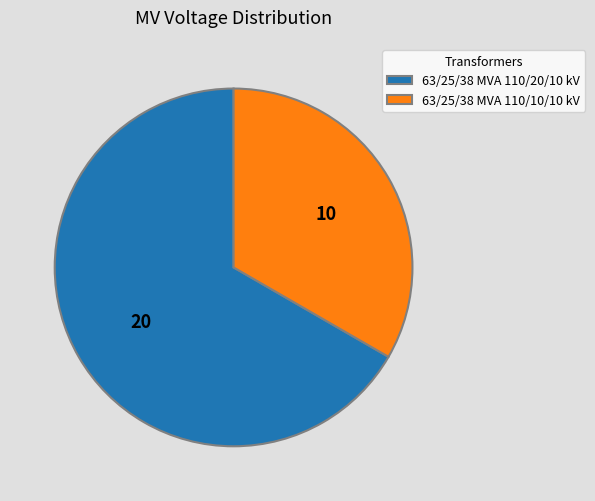

Do 63/25/38 MVA 110/20/10 kV and 63/25/38 MVA 110/10/10 kV together represent more than half of the pie?

Yes